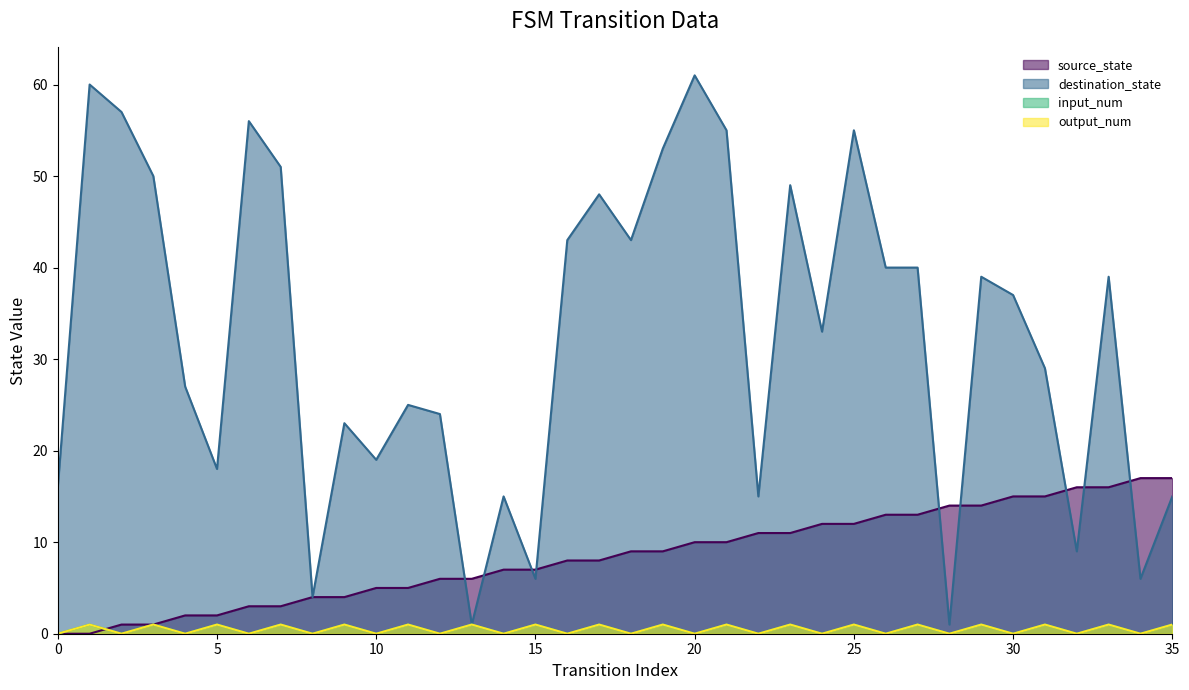

What is the difference between the highest and lowest values at 14?

15